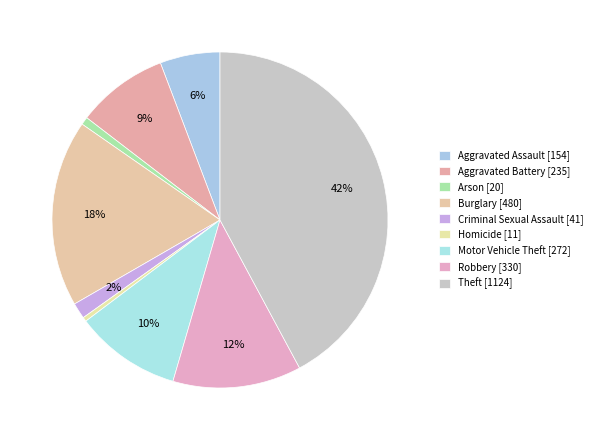

How many slices are in this pie chart?

9